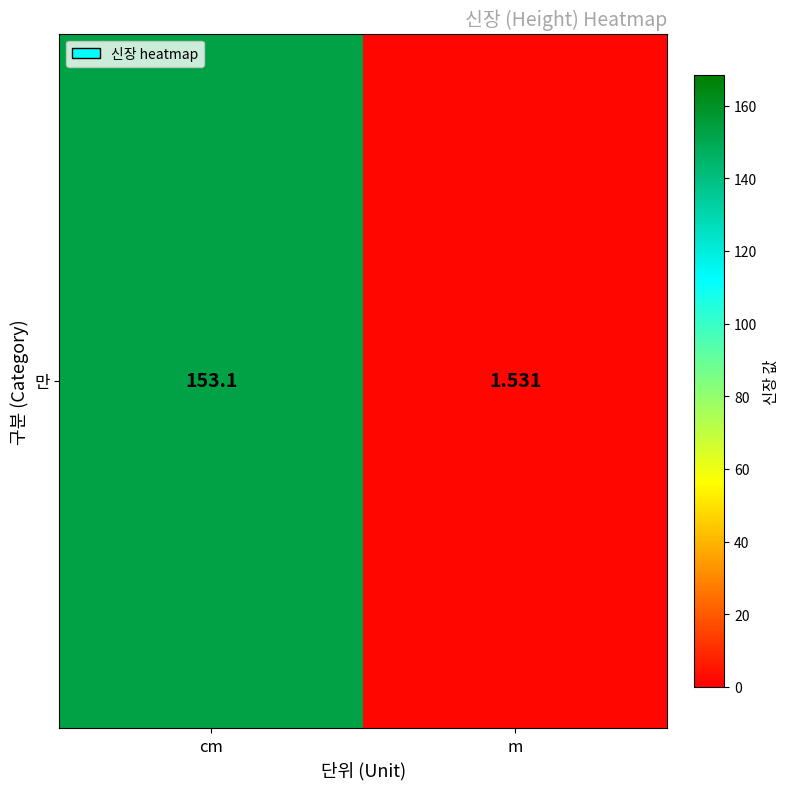

What is the average value?

77.3